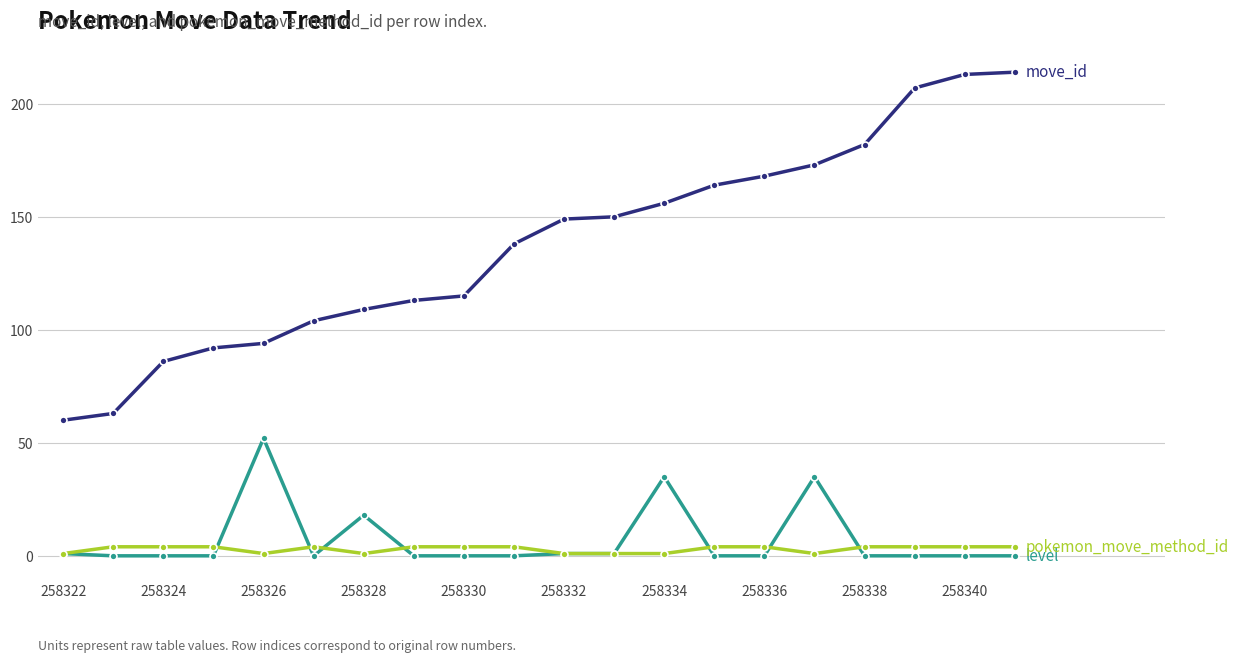

What is the maximum value shown in the chart?

214